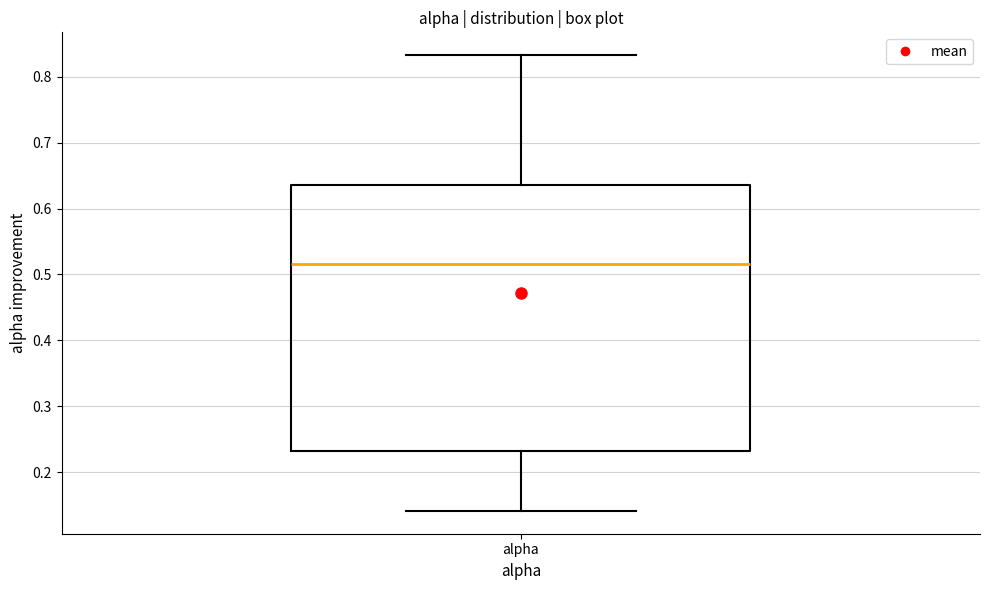

Where does the lower whisker of the box for alpha end on the y-axis? The values are not printed on the chart, so give them approximately, as read against the axis.

0.14